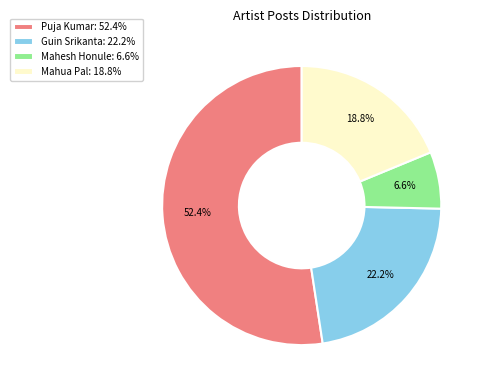

Between Mahua Pal: 18.8% and Puja Kumar: 52.4%, which is larger?

Puja Kumar: 52.4%